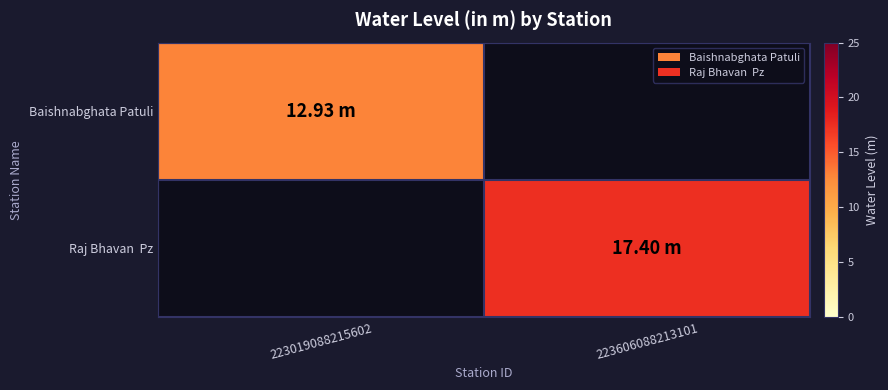

Which series has the widest spread of values?

Baishnabghata Patuli